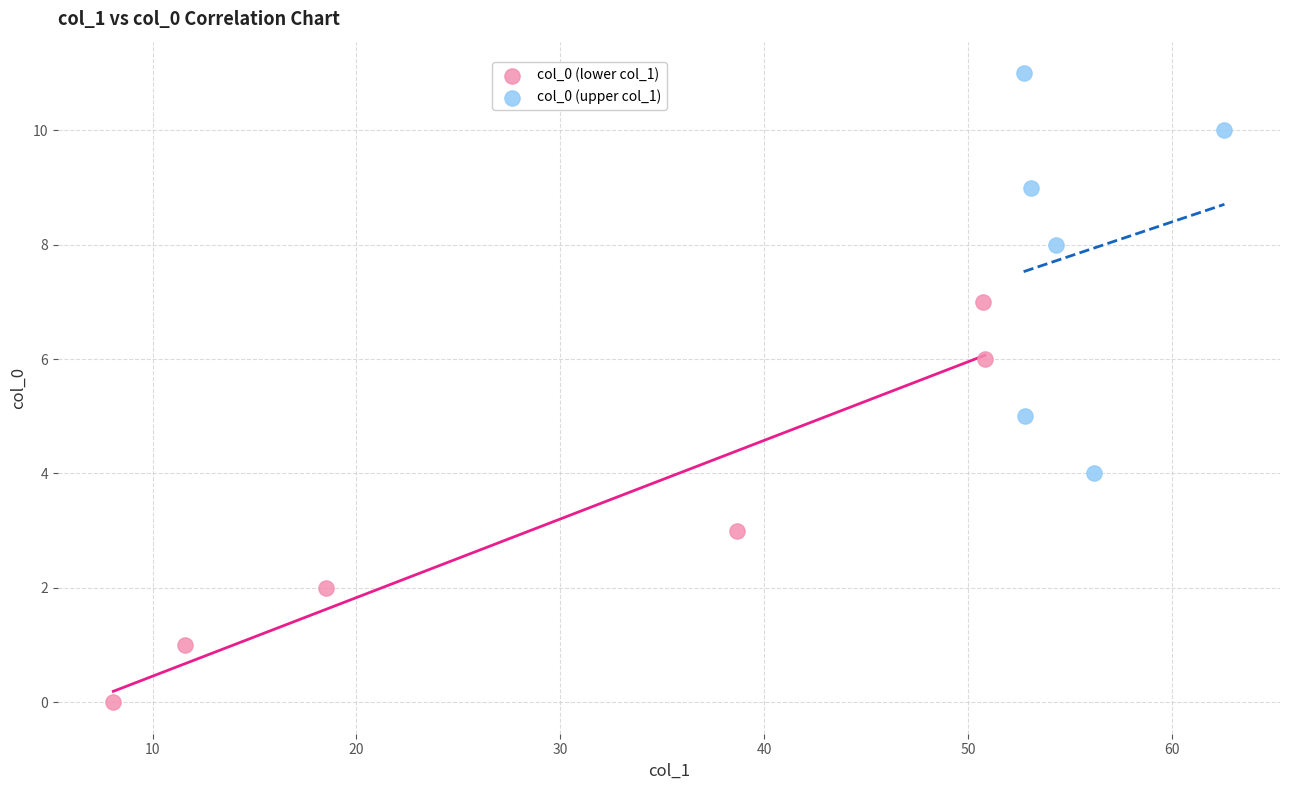

Which series contains the highest Y value?

col_0 (upper col_1)